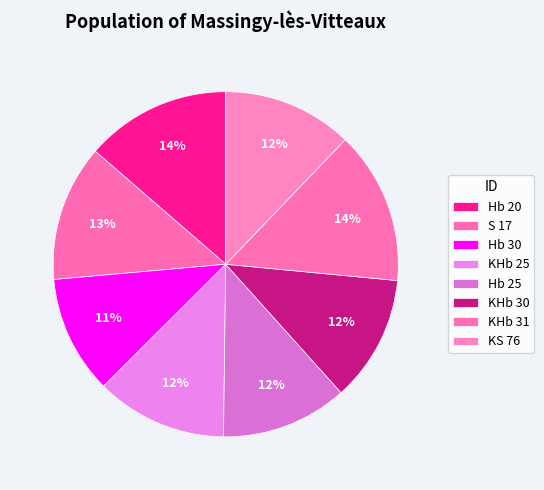

Count the number of slices in the pie.

8